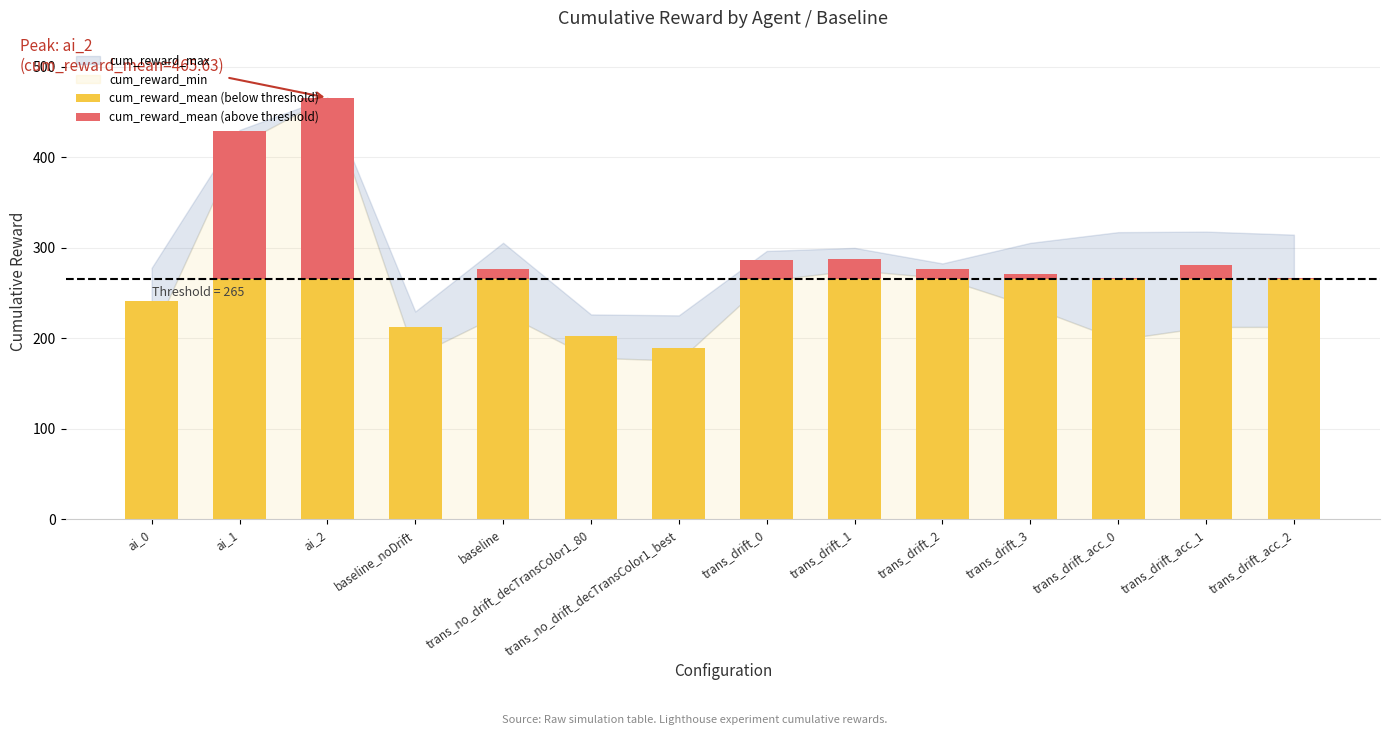

At which category is the sum across all series the highest?

ai_2